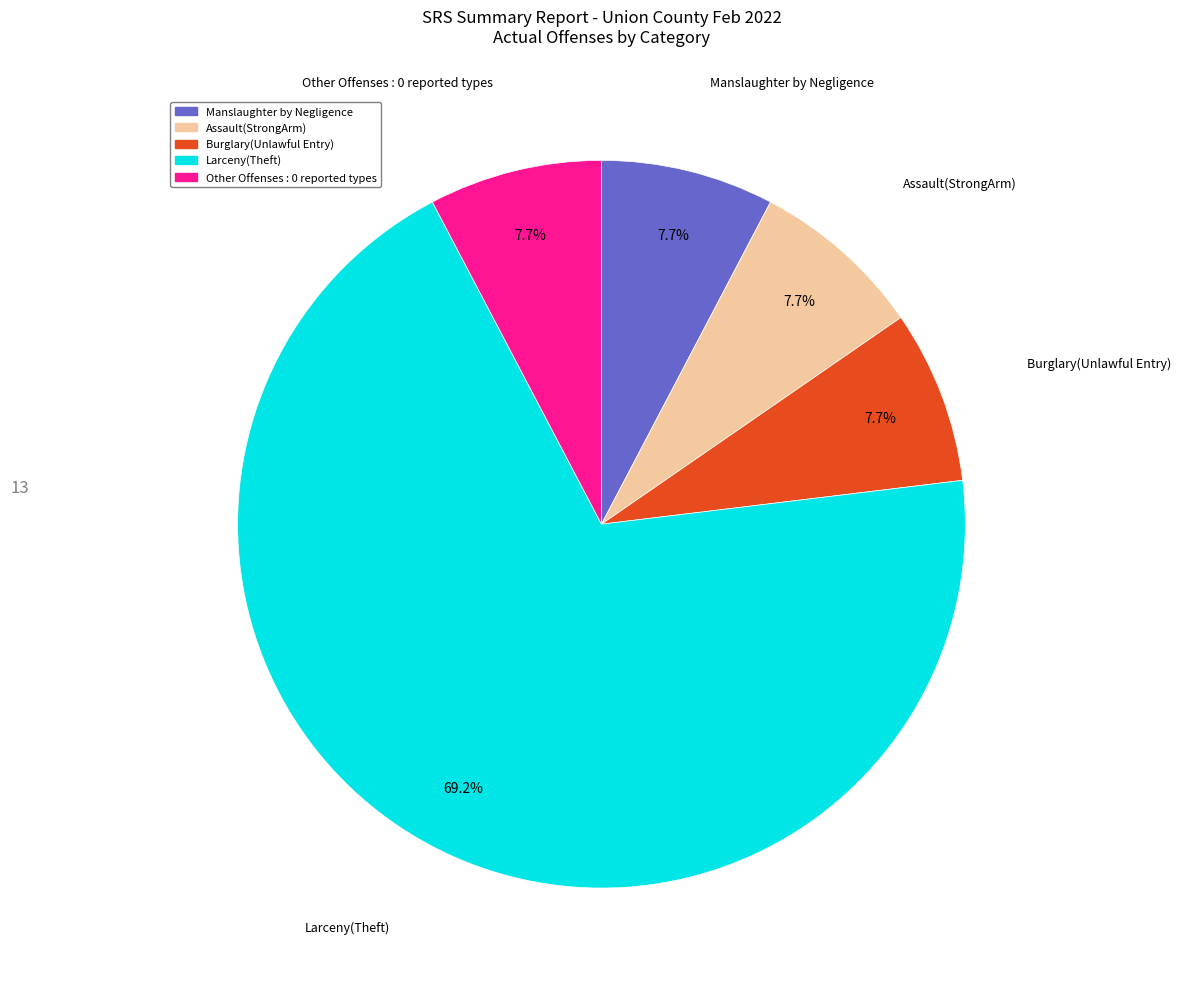

Is there any slice that represents more than half of the pie?

Yes